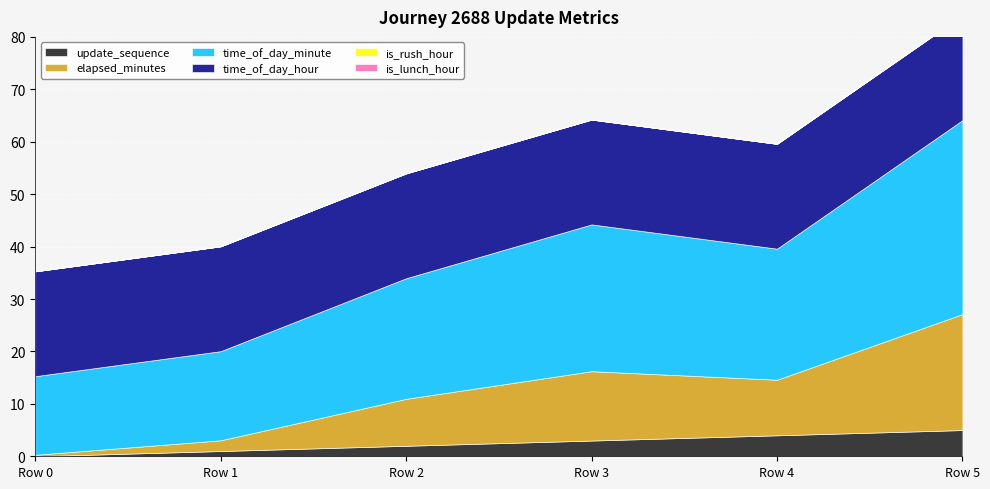

At which category does elapsed_minutes reach its first local peak?

Row 3